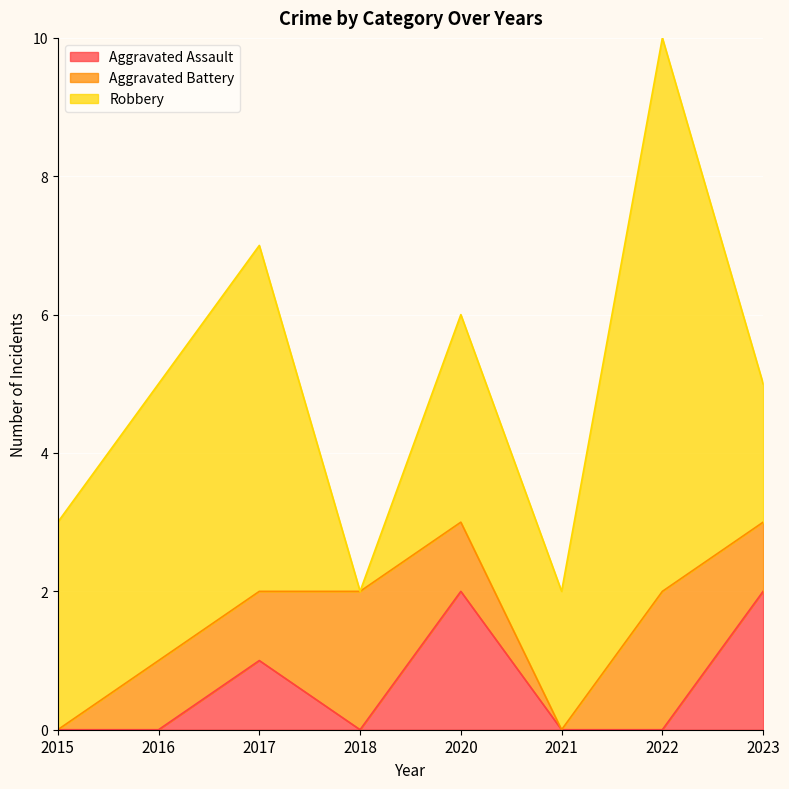

How many values in the Aggravated Battery series exceed 1?

2